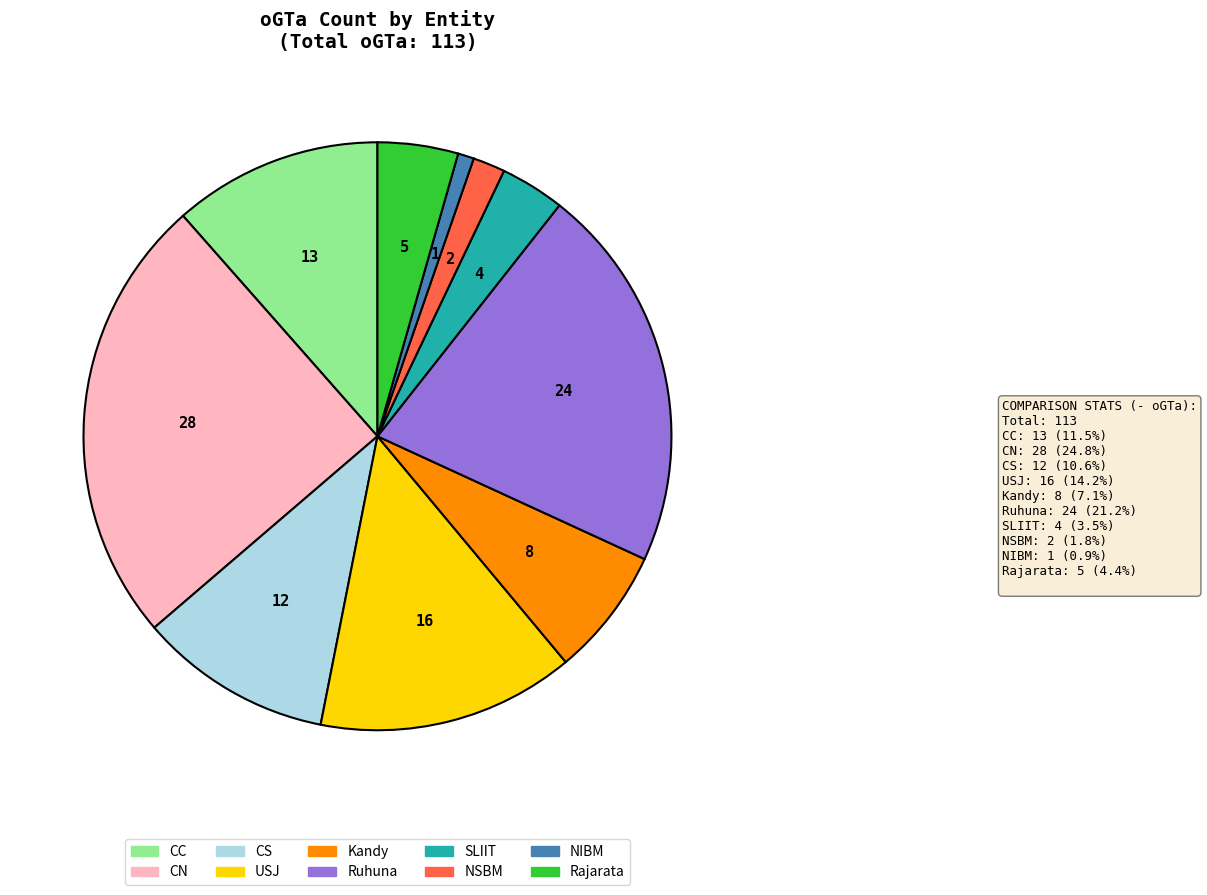

What is the ratio of the value at Rajarata to the value at Ruhuna?

0.2